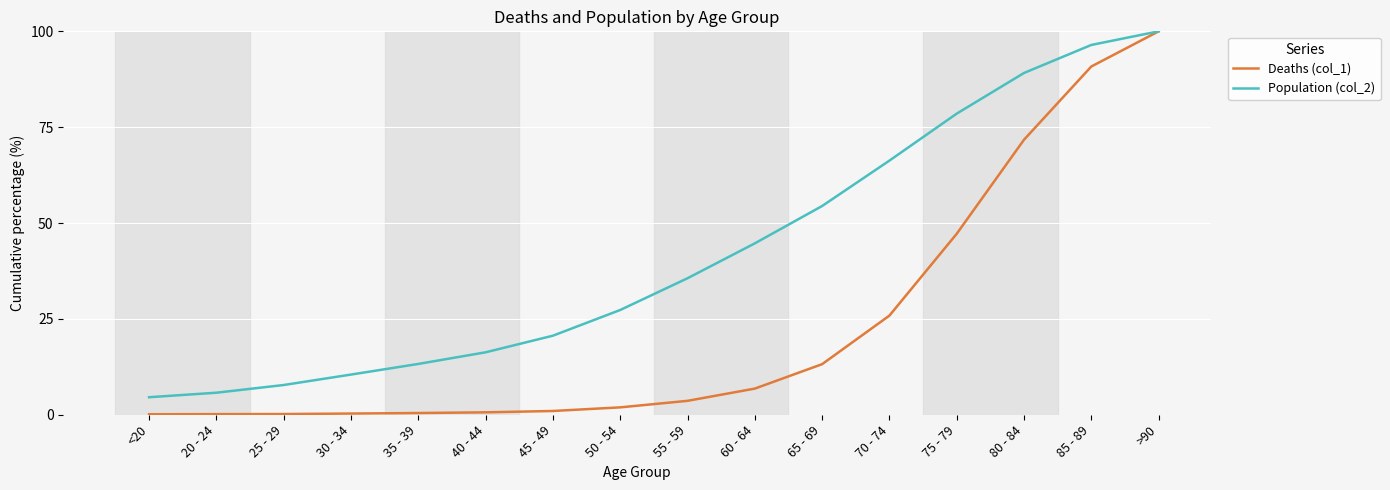

At which category is the sum across all series the highest?

>90